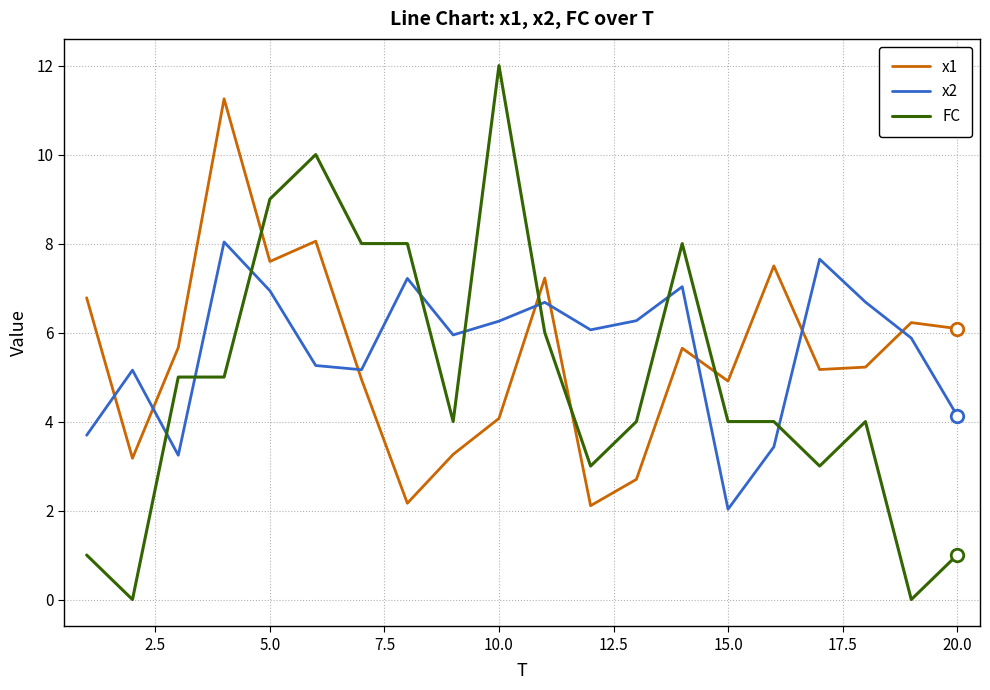

What is the greatest value displayed?

12.0